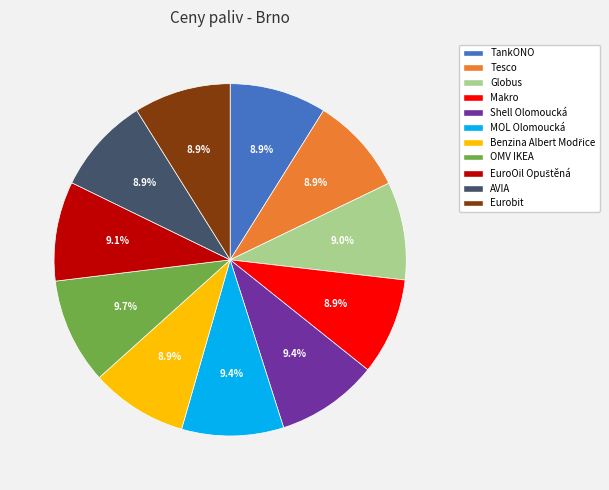

Combined, what portion of the pie is AVIA and Tesco?

17.8%